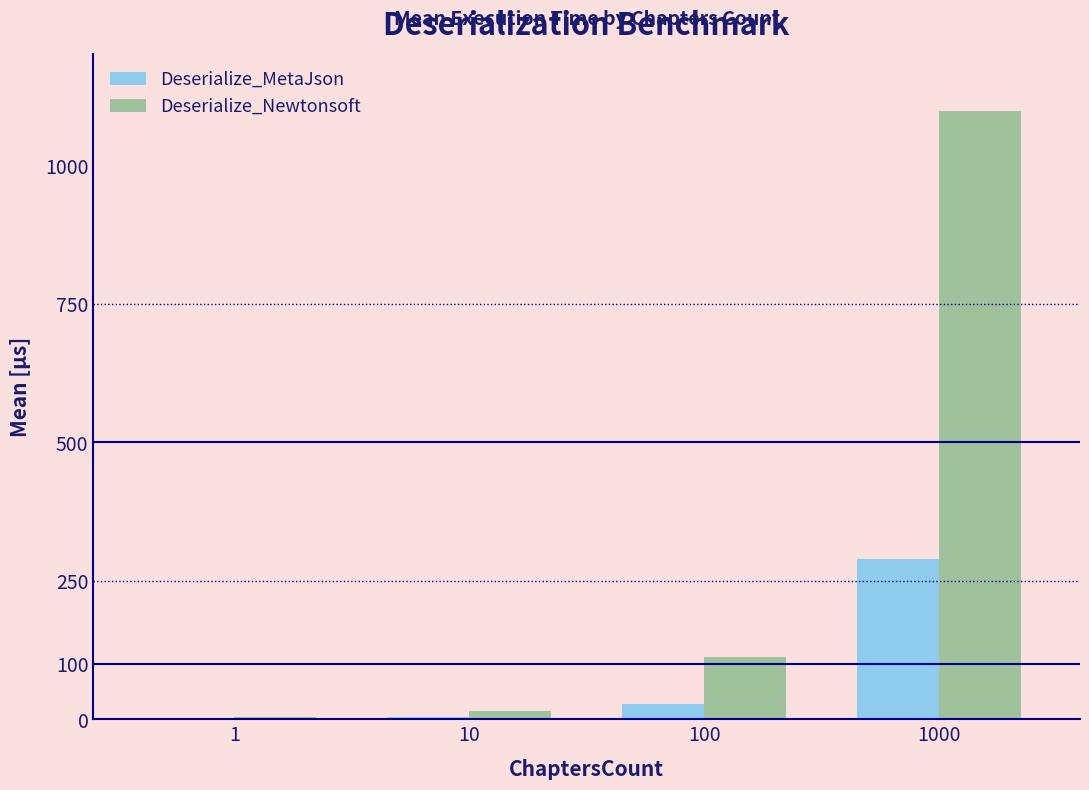

What is the sum of the Deserialize_MetaJson values at 1000 and 100?

317.1